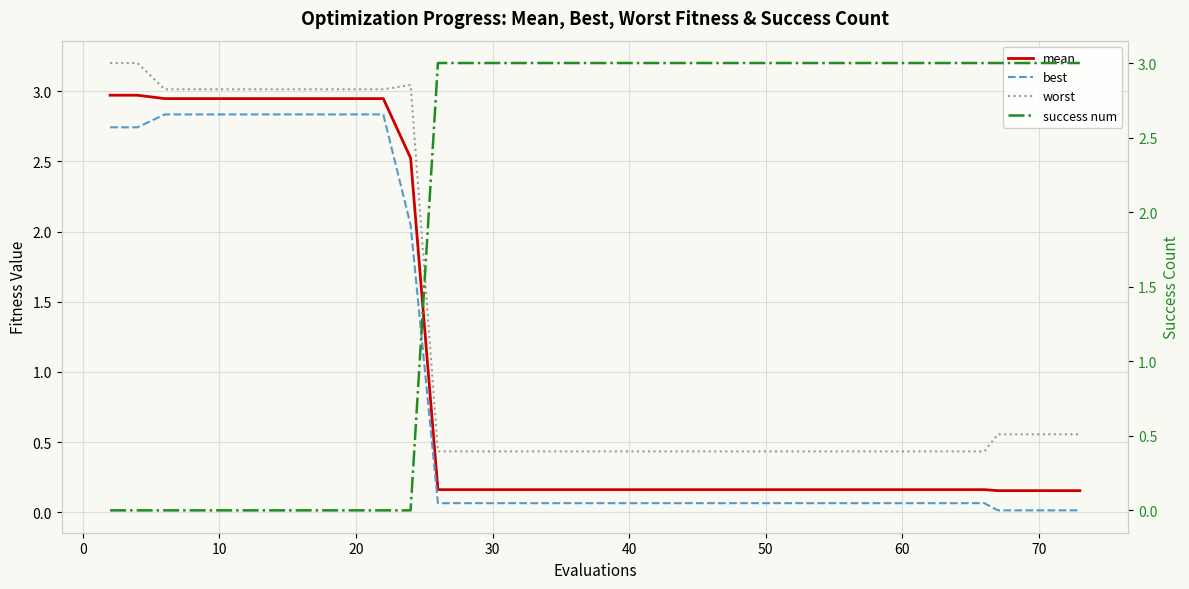

The value of worst at 30 is 0.6. True or false?

False